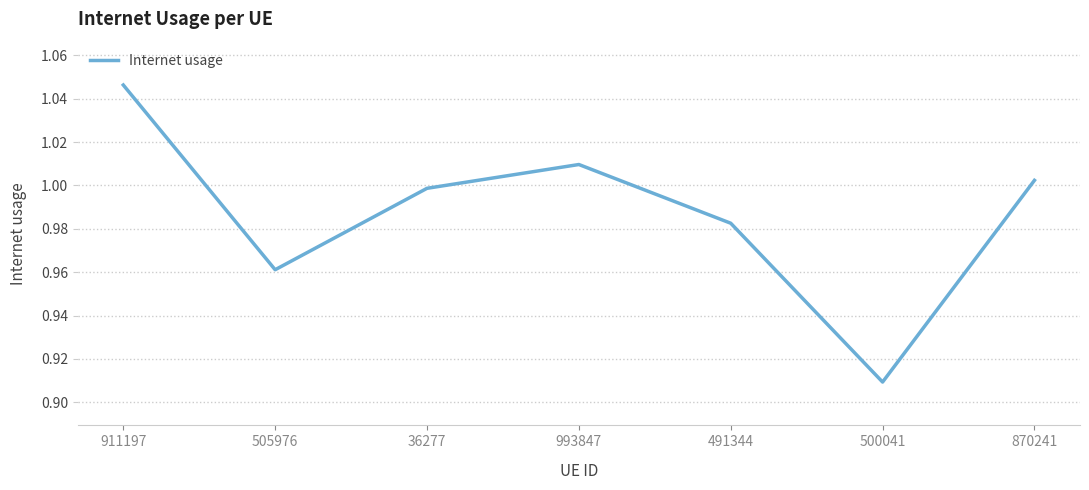

Where is the first local minimum?

505976